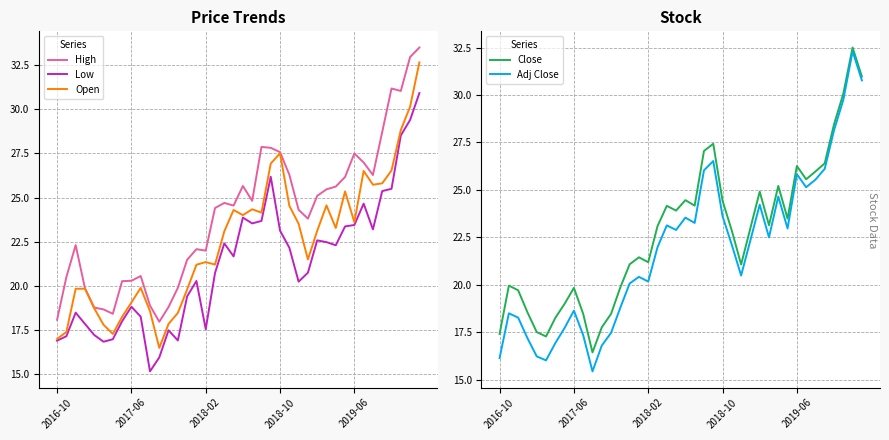

Between 26 and 15, which is larger?

26